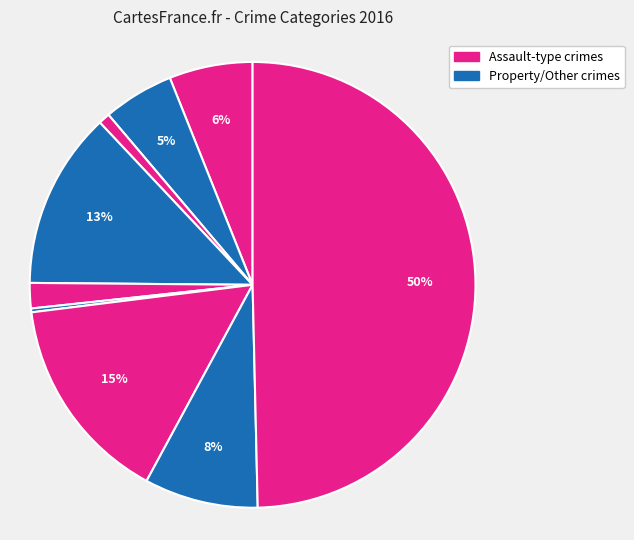

Is there a majority slice in this chart?

No